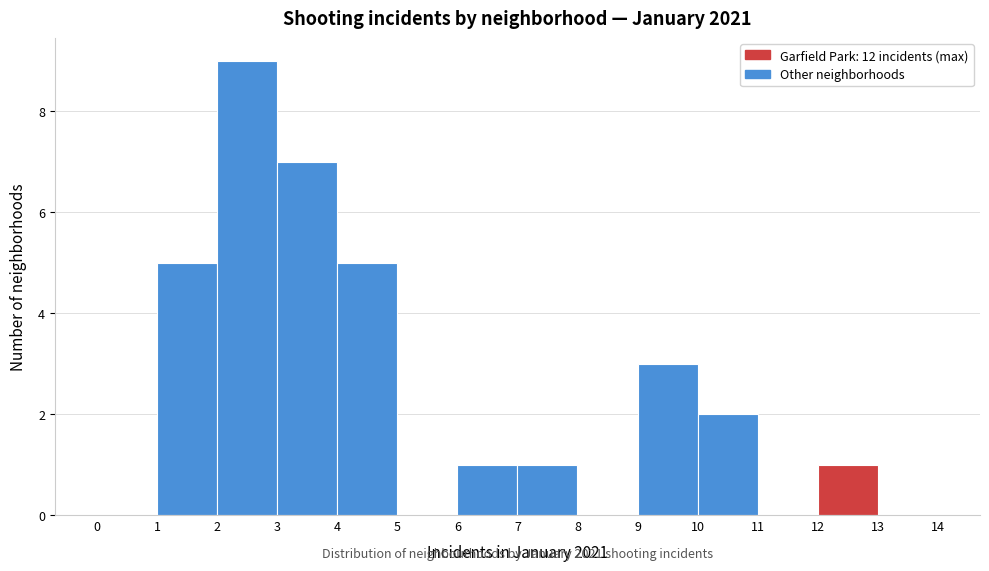

Over which range of the x-axis is the bar tallest?

2 to 3